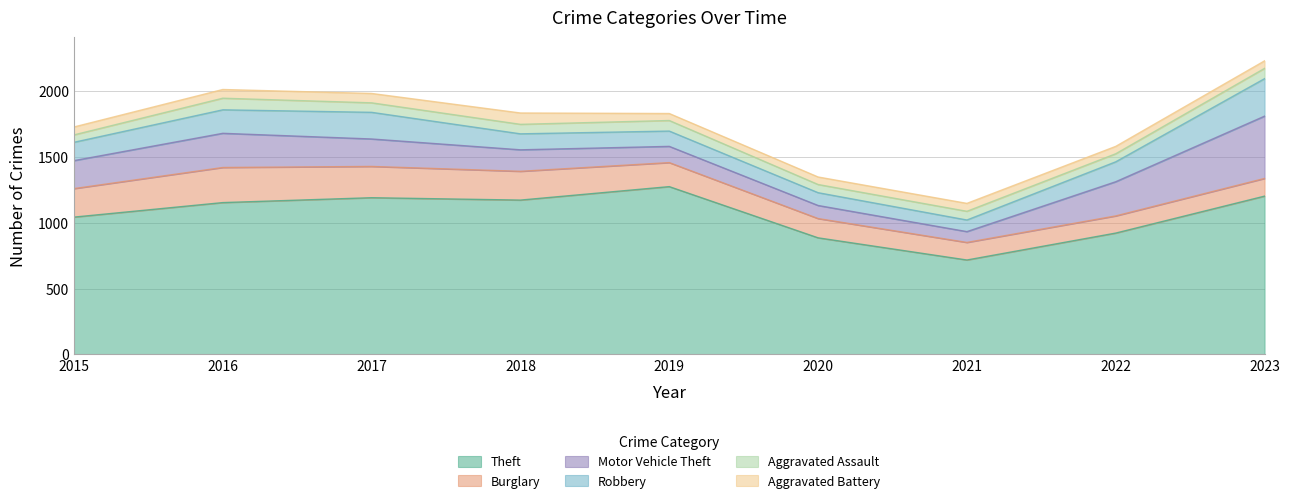

What is the sum of all Robbery values?

1376